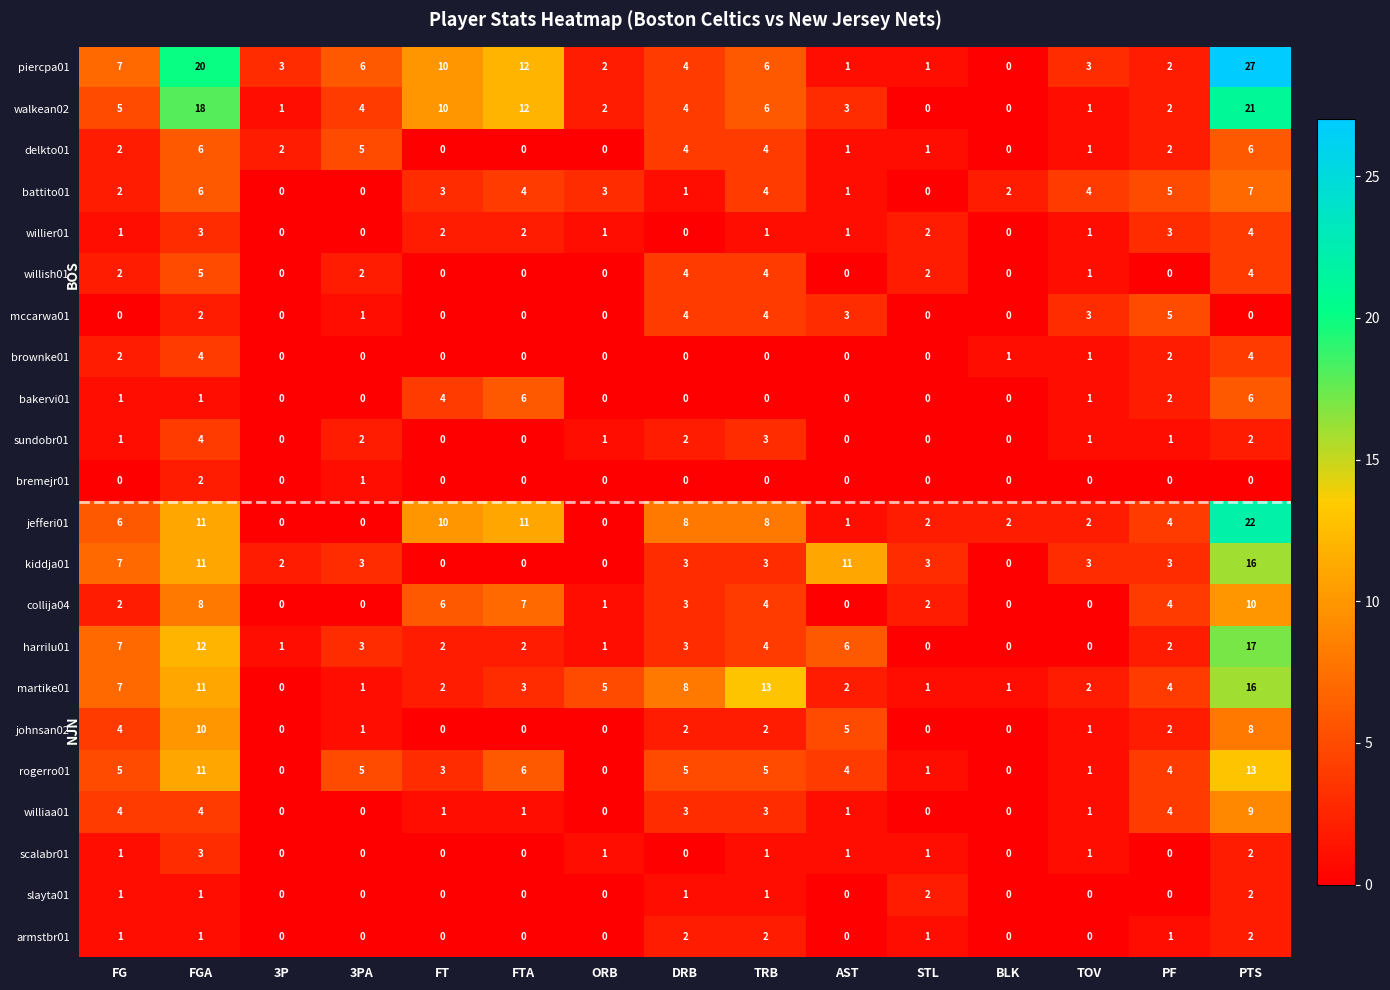

What is the total value across all series at AST?

41